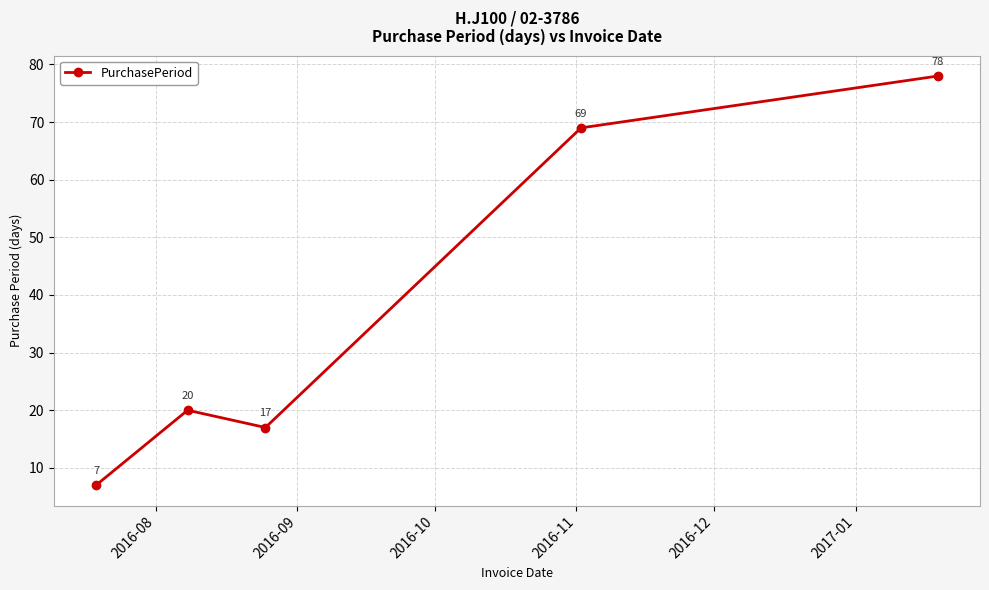

What is the minimum value shown in the chart?

7